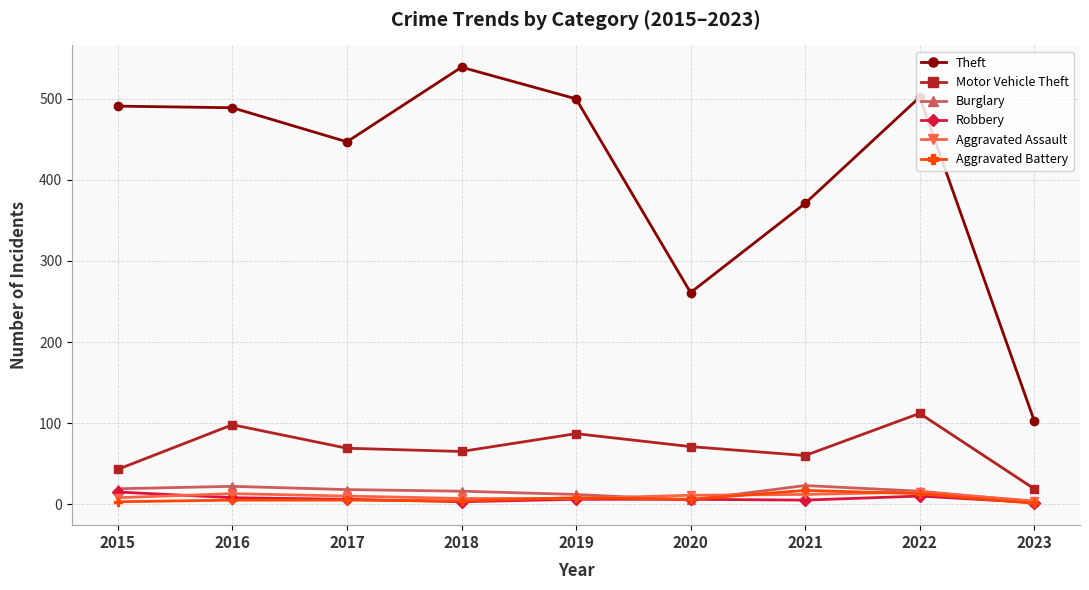

At 2021, list the series in order from largest to smallest.

Theft, Motor Vehicle Theft, Burglary, Aggravated Battery, Aggravated Assault, Robbery